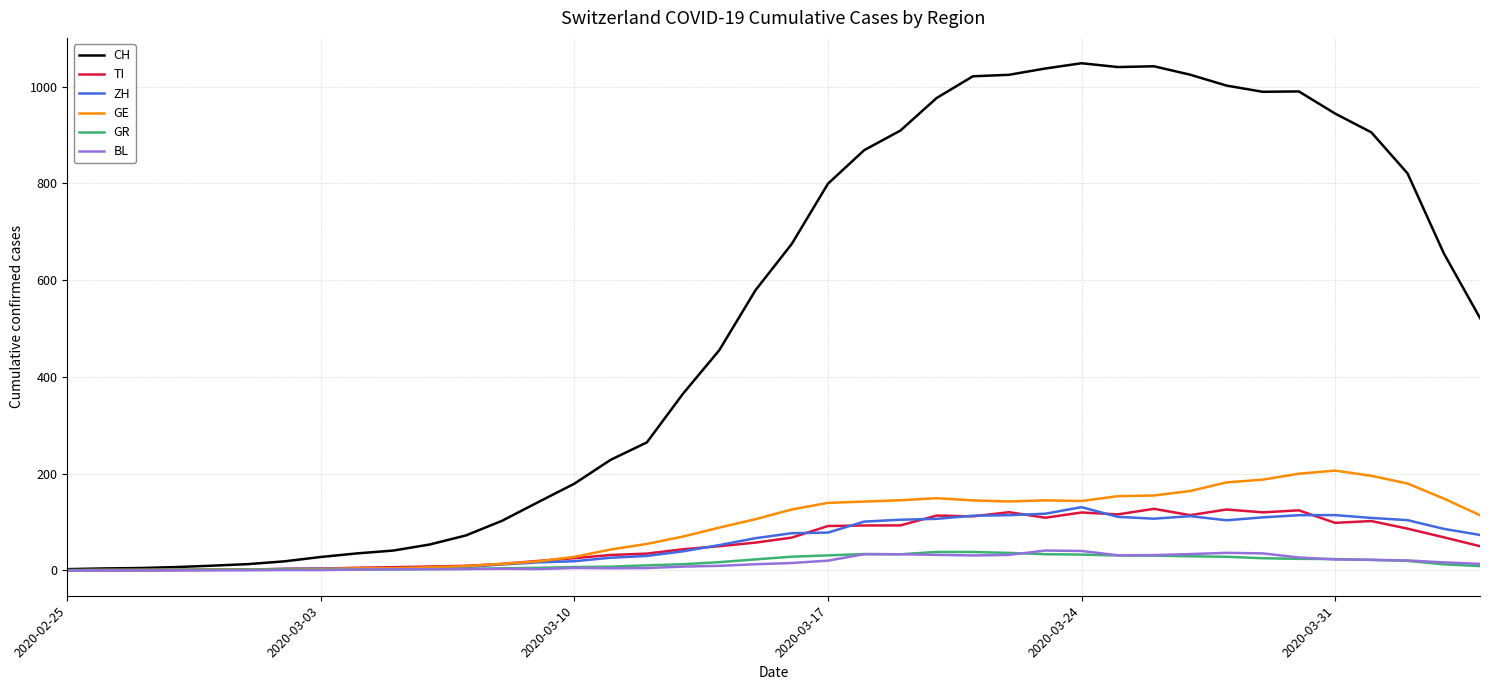

How many series are shown in this chart?

6